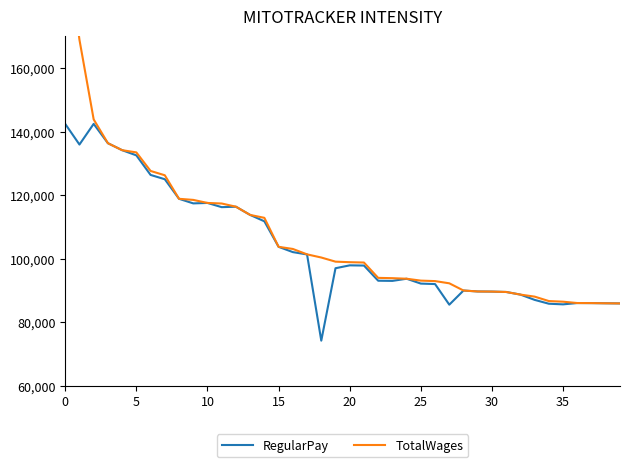

Does the chart have visible grid lines?

No